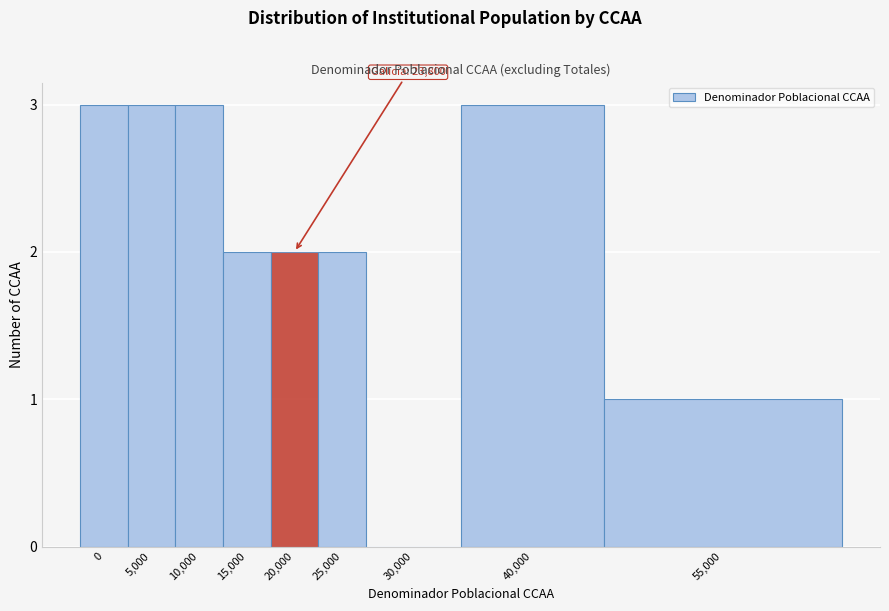

Reading left to right, what are all the values shown in this chart?

0=3	5,000=3	10,000=3	15,000=2	20,000=2	25,000=2	30,000=0	40,000=3	55,000=1